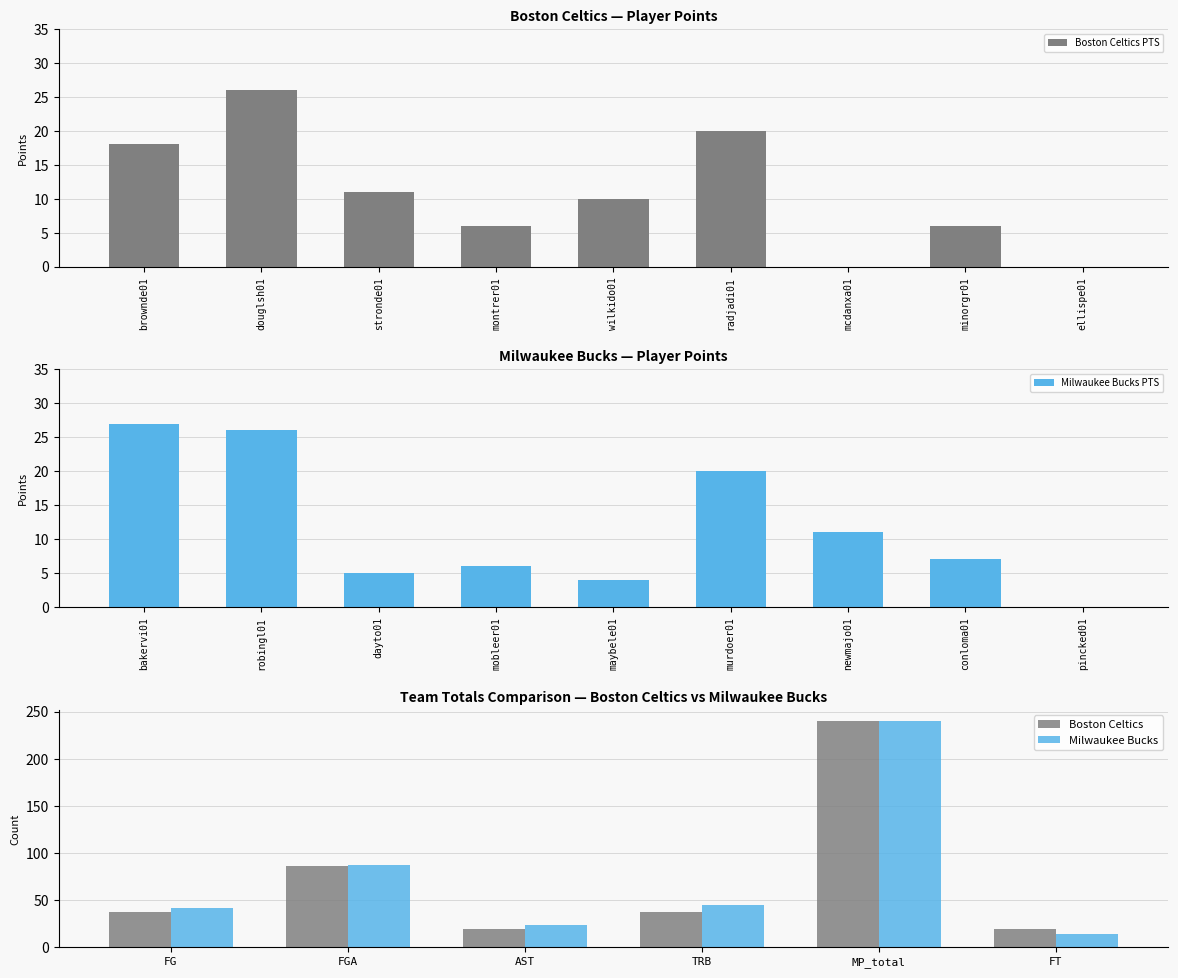

Is it true that Boston Celtics PTS equals 26 at brownde01?

False